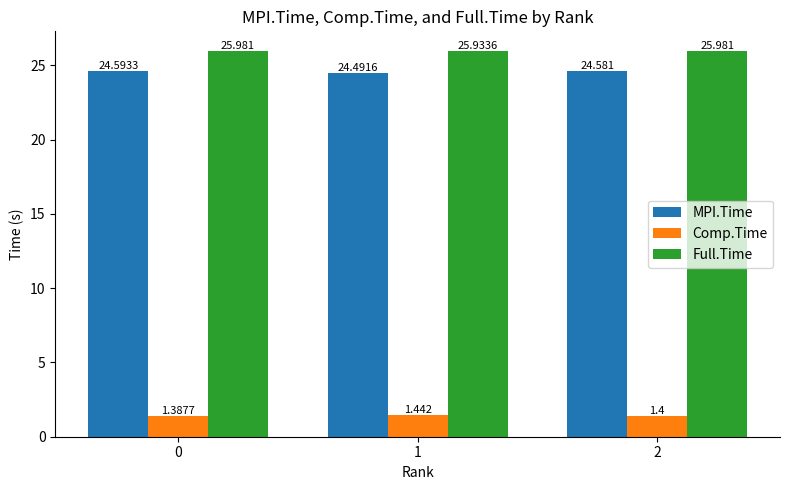

Is the value of MPI.Time at 2 greater than the value of Comp.Time at 2?

Yes